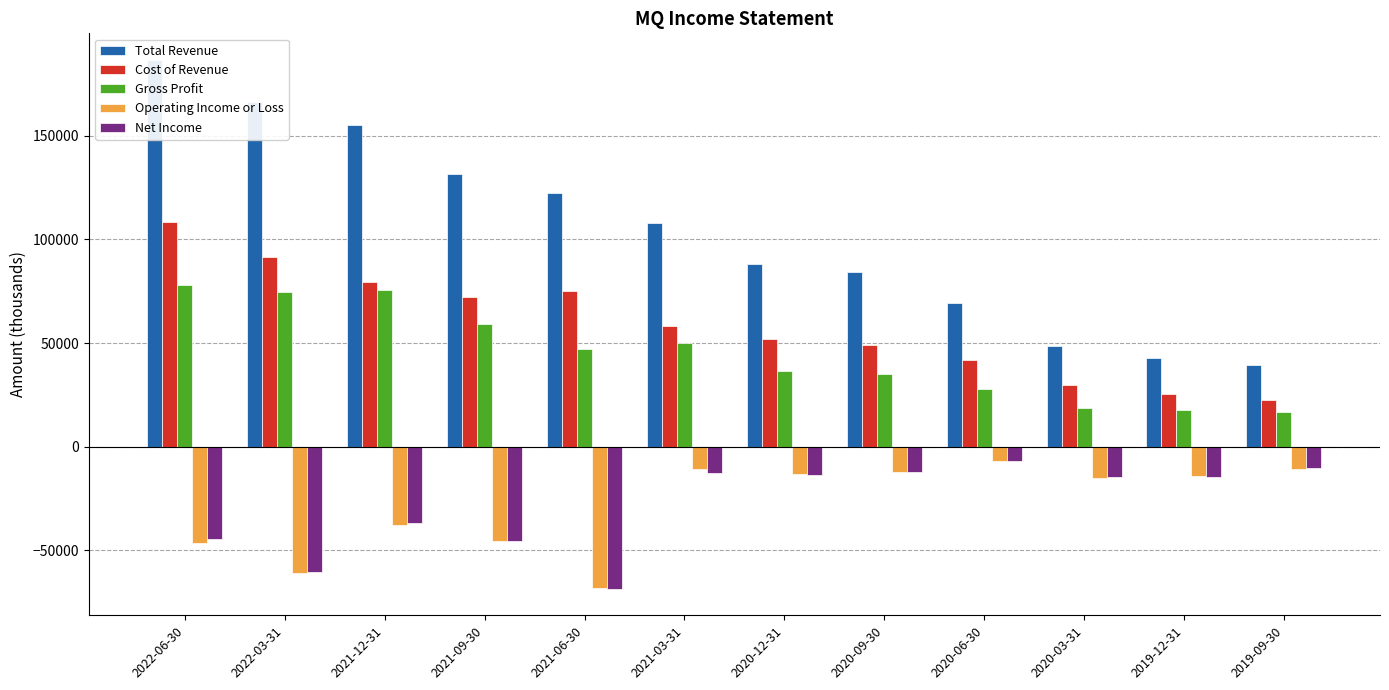

What is the difference between the Operating Income or Loss values at 2020-09-30 and 2019-12-31?

1900